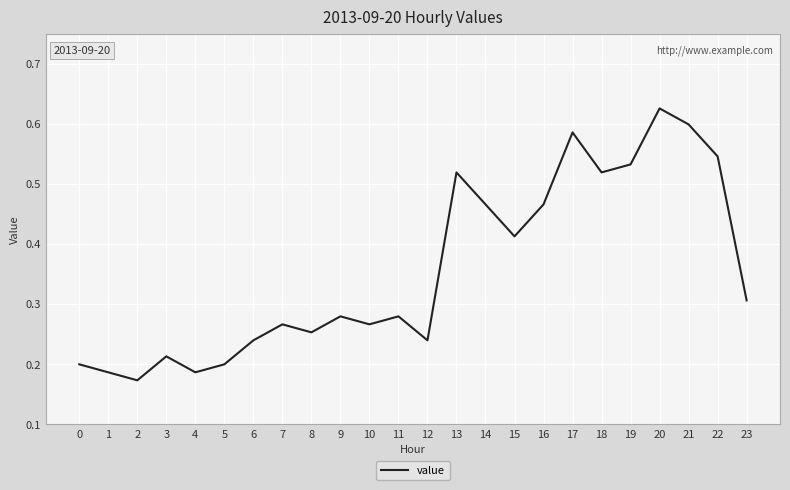

What is the change in value from 2 to 13?

+0.3